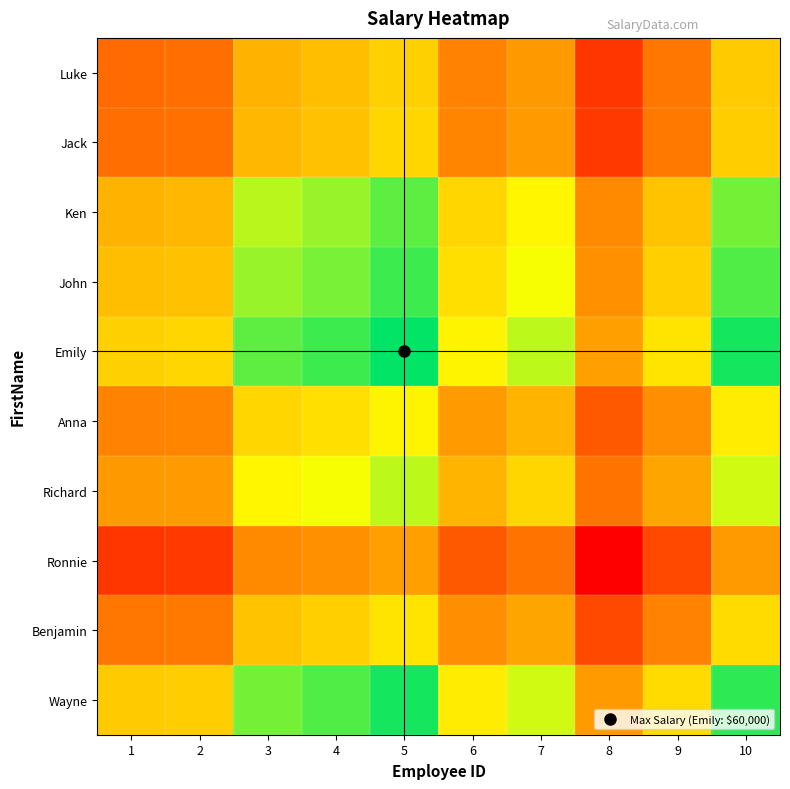

What is the total value across all series at 5?

575408.4